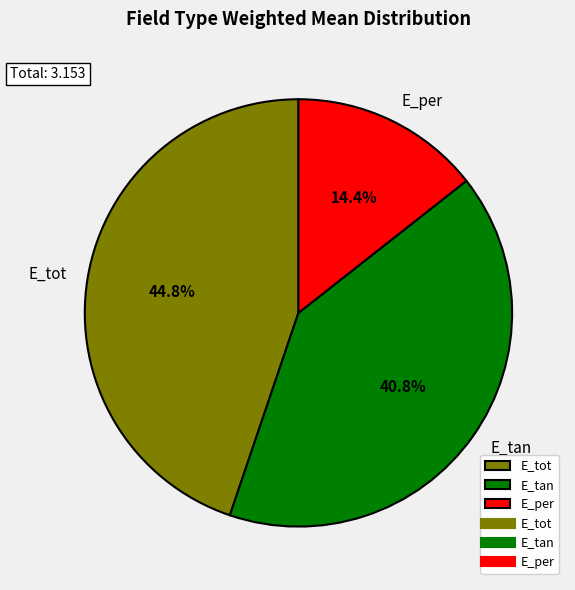

Does E_tot account for over 50% of the chart?

No